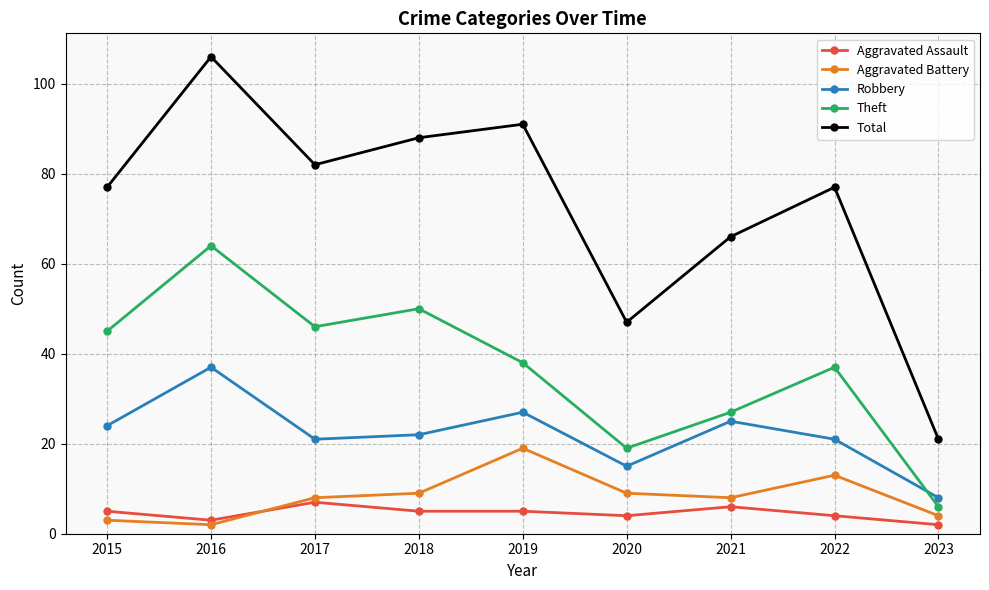

Reading left to right, transcribe all the data shown in this chart.

Aggravated Assault: 2015=5	2016=3	2017=7	2018=5	2019=5	2020=4	2021=6	2022=4	2023=2
Aggravated Battery: 2015=3	2016=2	2017=8	2018=9	2019=19	2020=9	2021=8	2022=13	2023=4
Robbery: 2015=24	2016=37	2017=21	2018=22	2019=27	2020=15	2021=25	2022=21	2023=8
Theft: 2015=45	2016=64	2017=46	2018=50	2019=38	2020=19	2021=27	2022=37	2023=6
Total: 2015=77	2016=106	2017=82	2018=88	2019=91	2020=47	2021=66	2022=77	2023=21